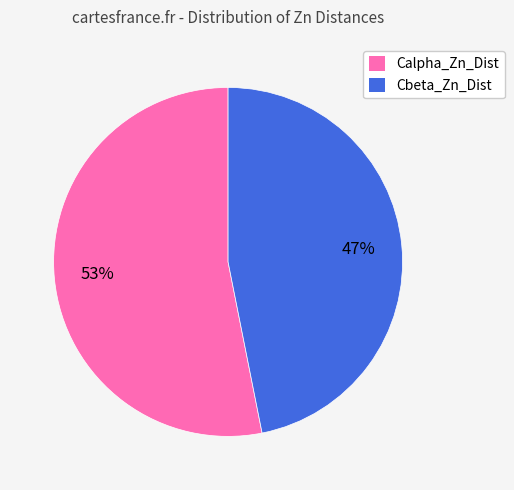

Which category has the biggest portion of the pie?

Calpha_Zn_Dist